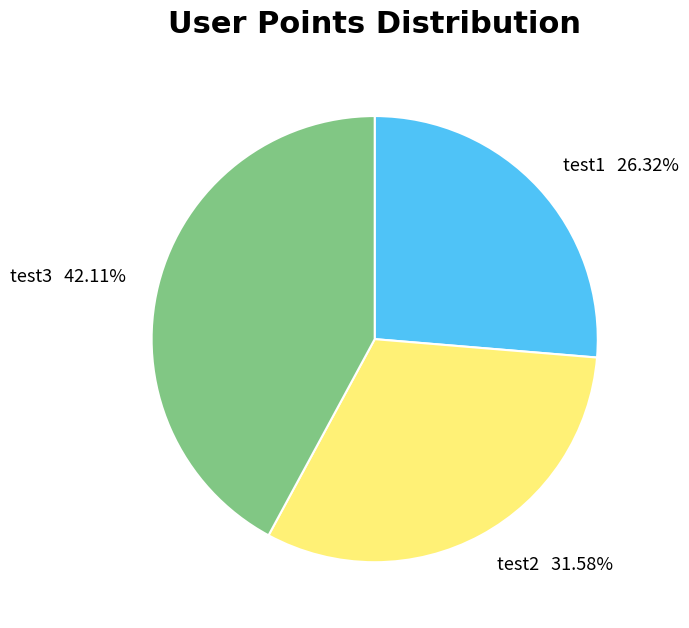

How many slices are in this pie chart?

3